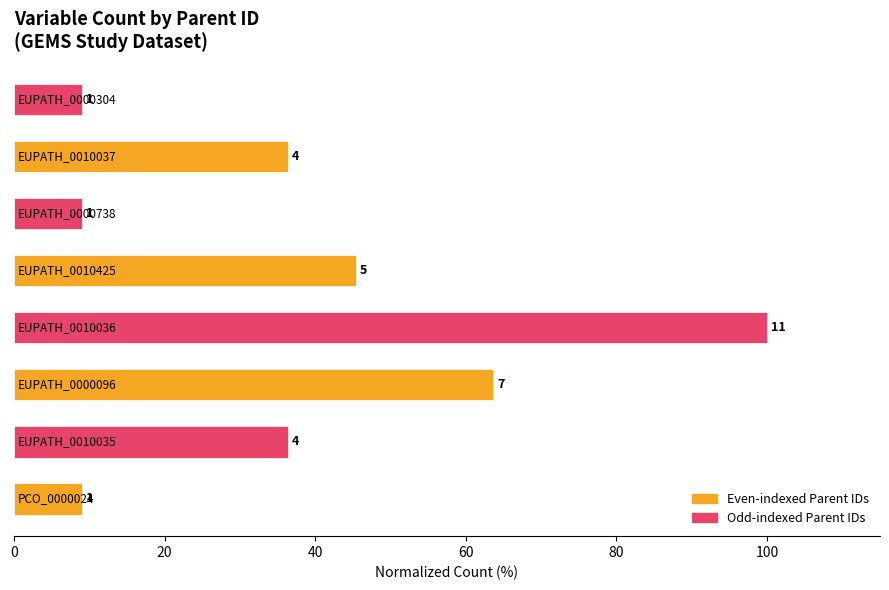

How many bars are there in total?

8